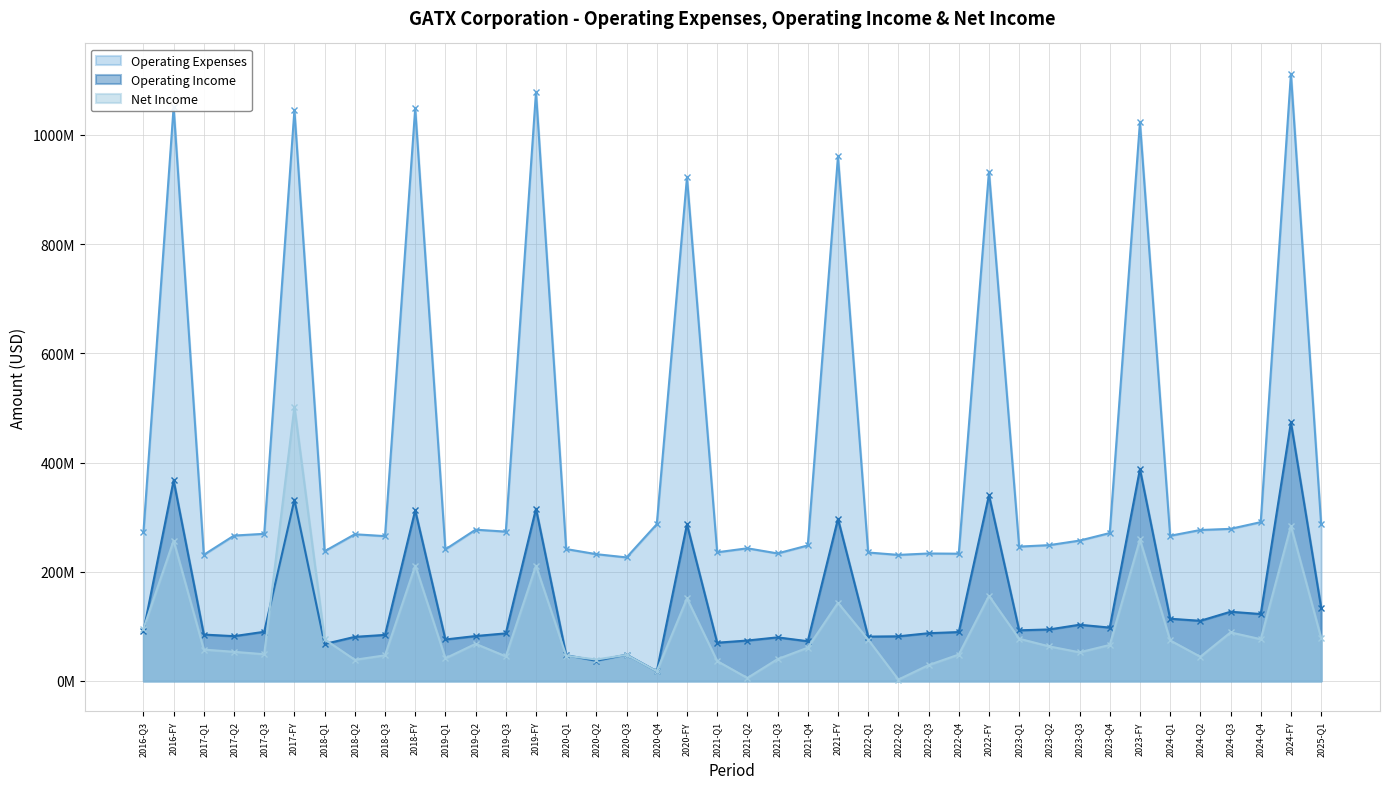

The value of Net Income at 2019-FY is 211200000. True or false?

True